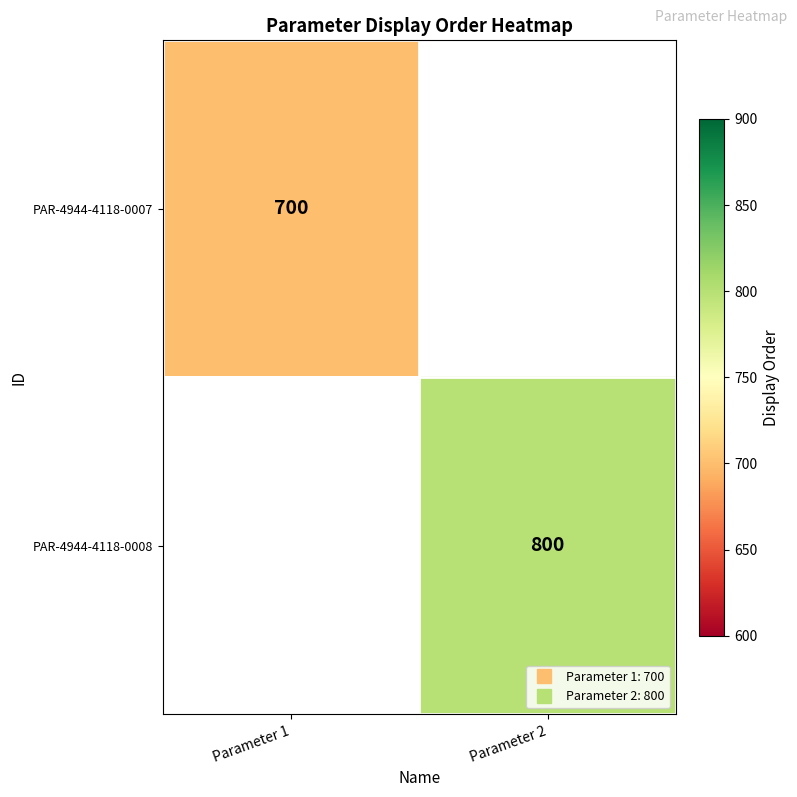

Rank the series at Parameter 1 from highest to lowest value.

PAR-4944-4118-0007, PAR-4944-4118-0008